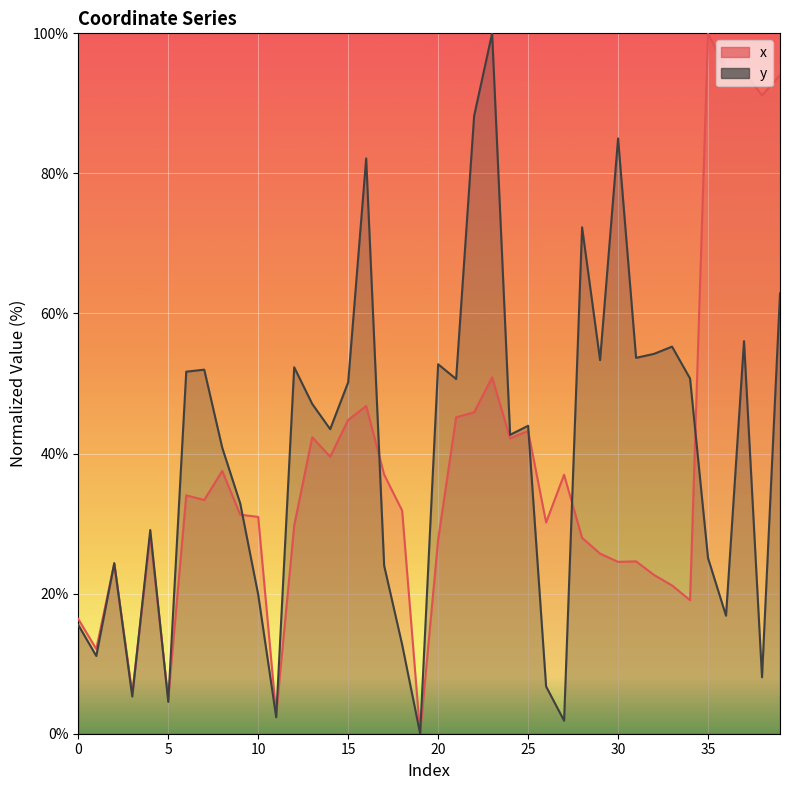

Which category has the highest value in the y series?

23